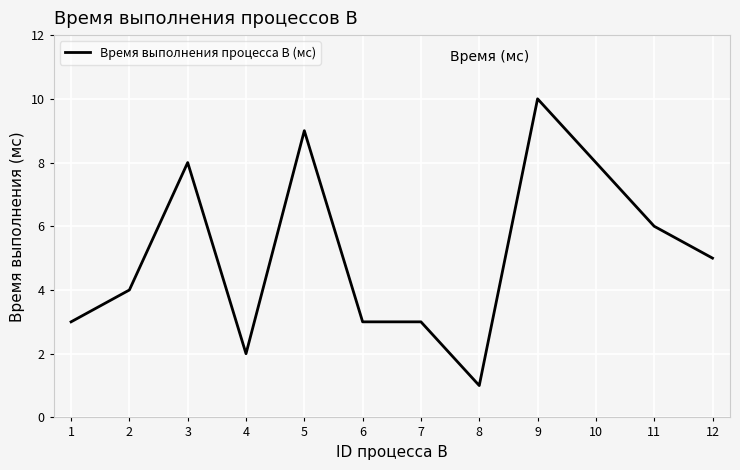

Reading left to right, transcribe all the data shown in this chart.

3	4	8	2	9	3	3	1	10	8	6	5